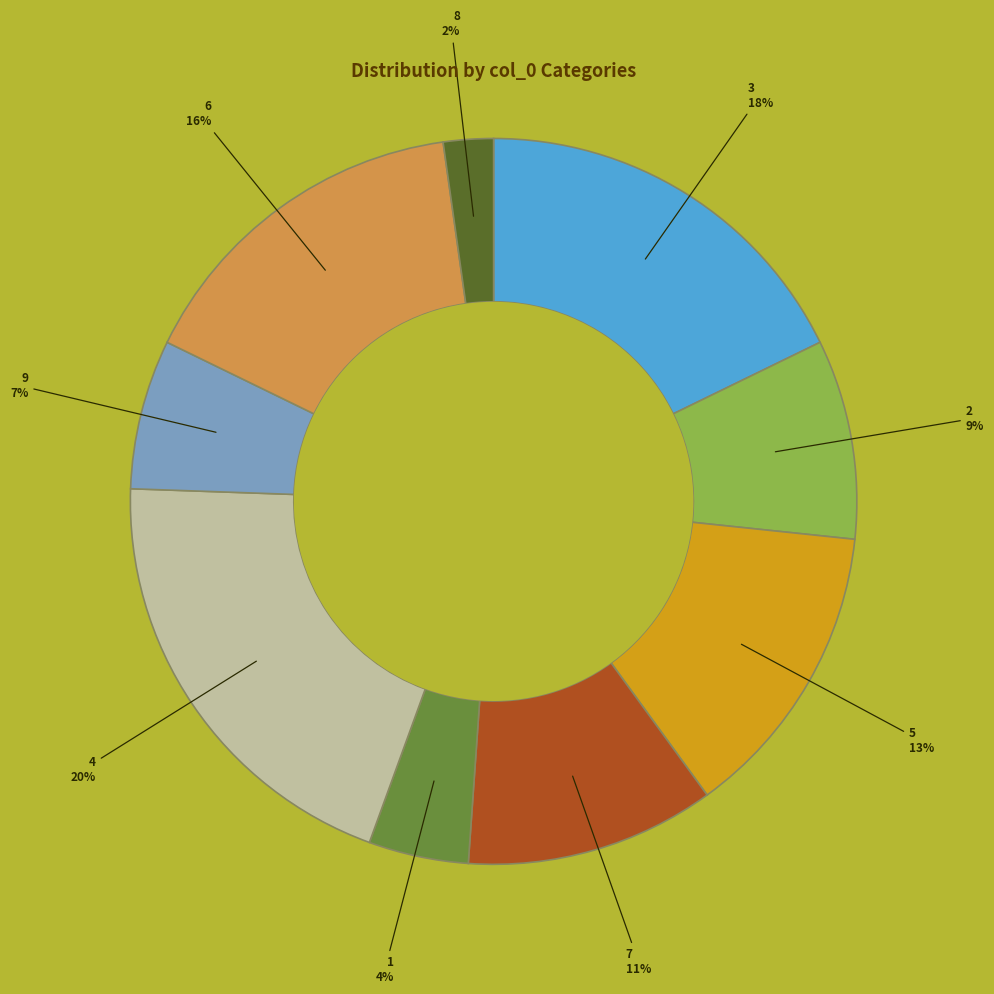

Is there any slice that represents more than half of the pie?

No